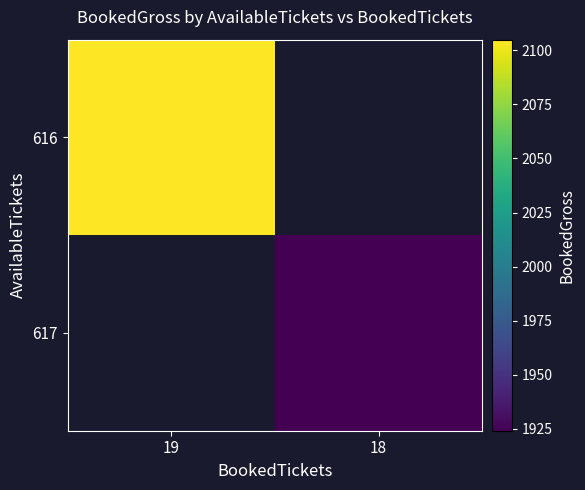

Which series has the largest range (max minus min)?

616